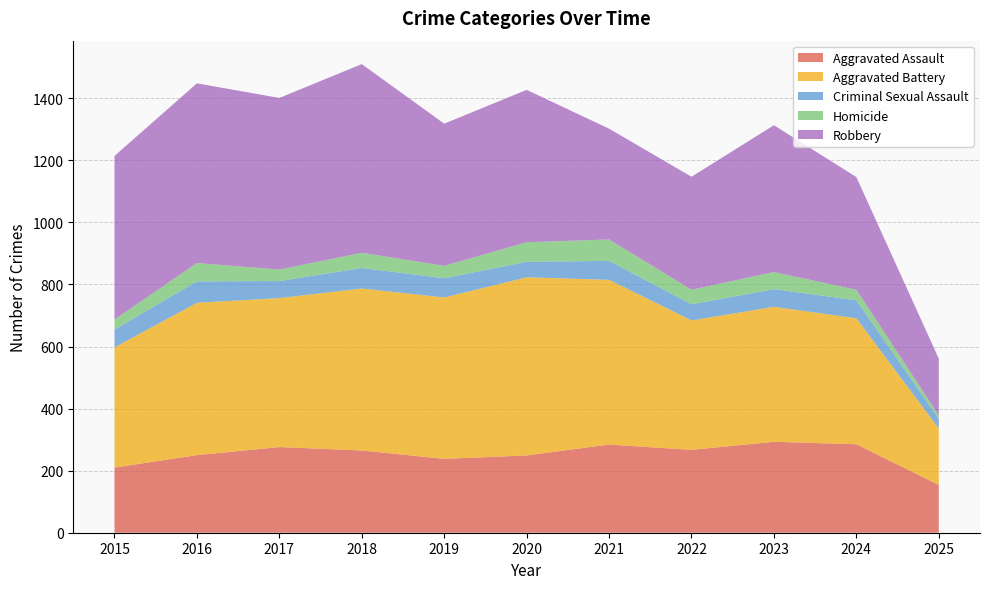

Reading left to right, list all the values displayed in this chart.

Aggravated Assault: 210	250	276	265	238	249	284	267	293	285	154
Aggravated Battery: 387	491	480	522	520	574	531	417	435	406	182
Criminal Sexual Assault: 58	69	55	66	62	50	61	52	57	58	31
Homicide: 32	59	37	49	40	63	69	47	55	34	11
Robbery: 527	579	553	608	458	491	357	364	473	363	183